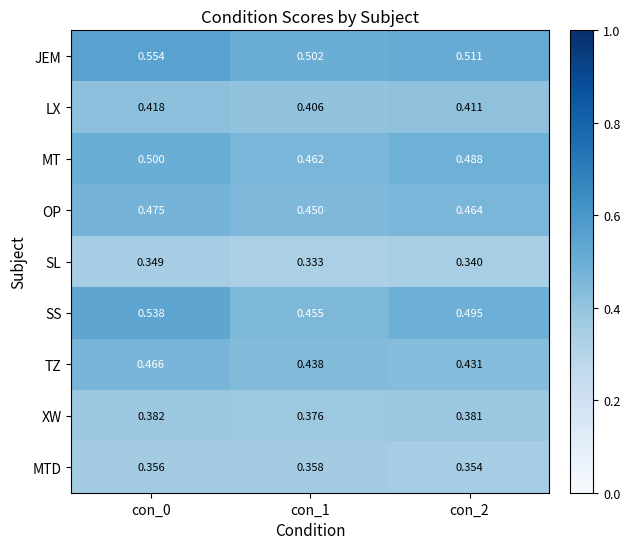

At which category is the sum across all series the highest?

con_0